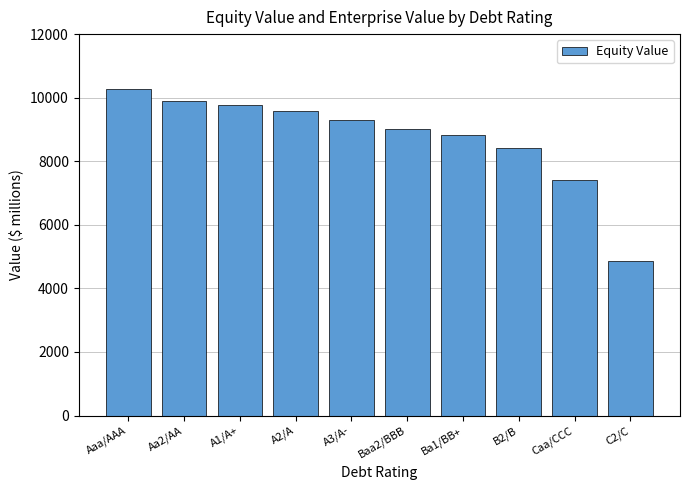

Is it true that the value at A3/A- is 9292.8?

True